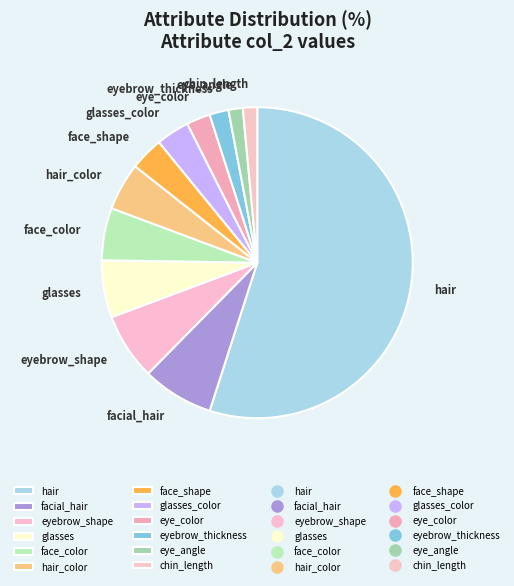

The glasses slice represents 1% of the pie. True or false?

False